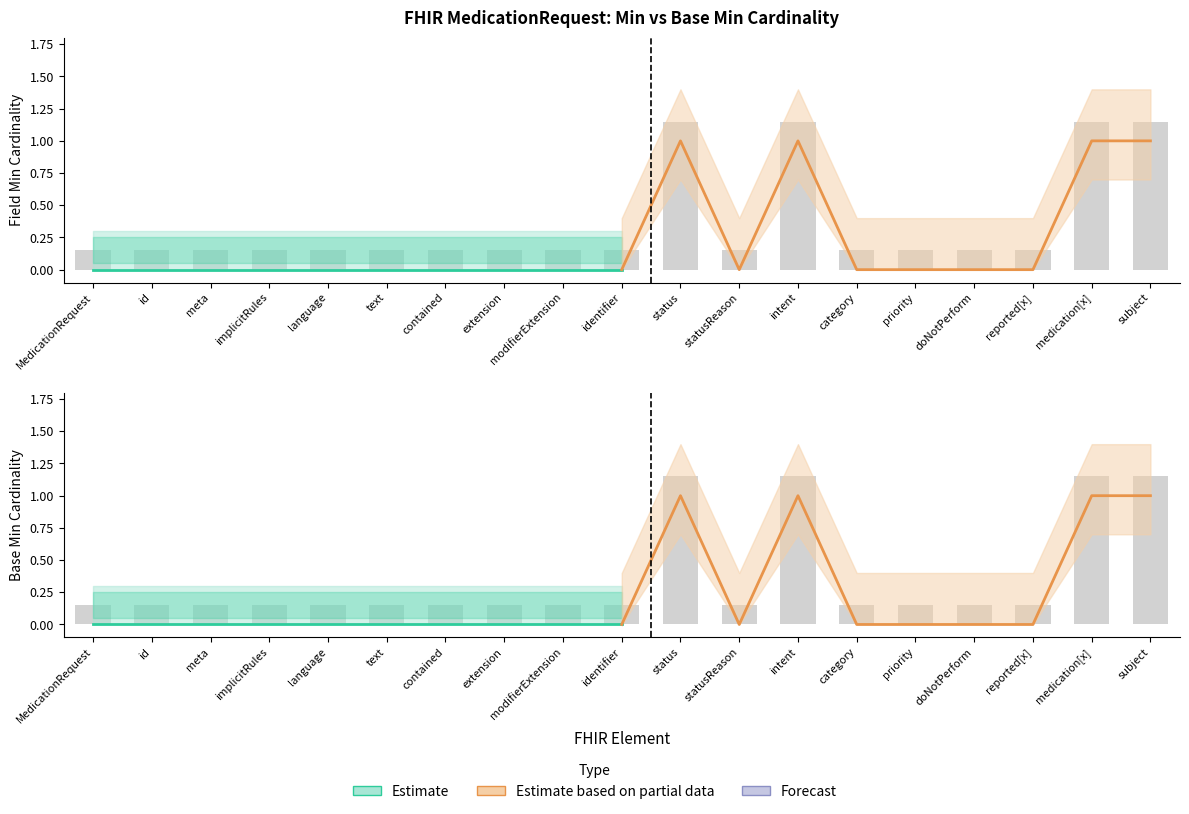

Is it true that Estimate equals 0 at implicitRules?

True